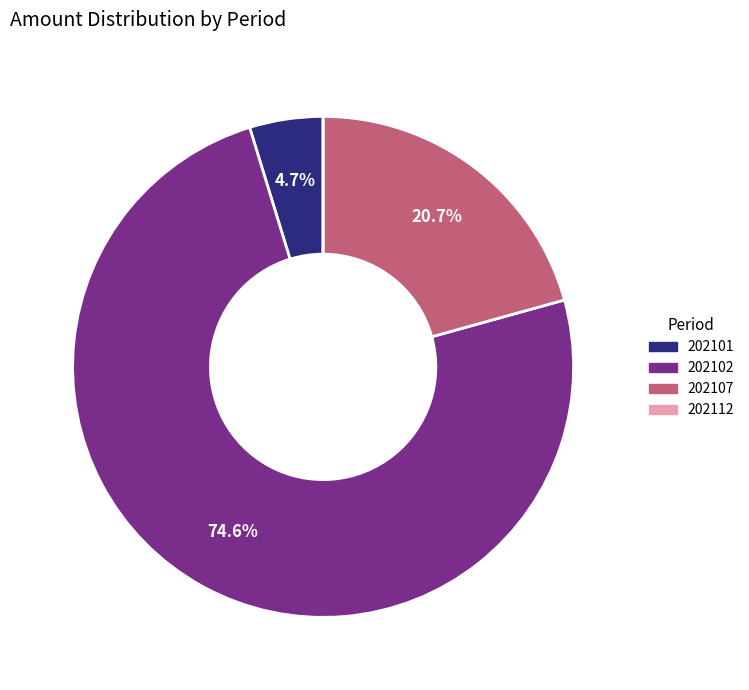

Is there a majority slice in this chart?

Yes